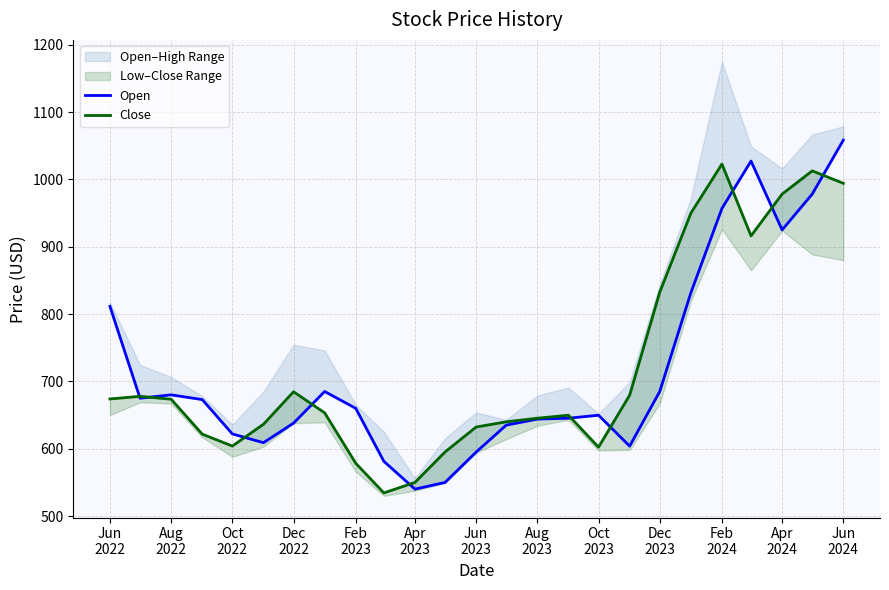

True or false: Open has more than 2 points higher than both neighbors.

True